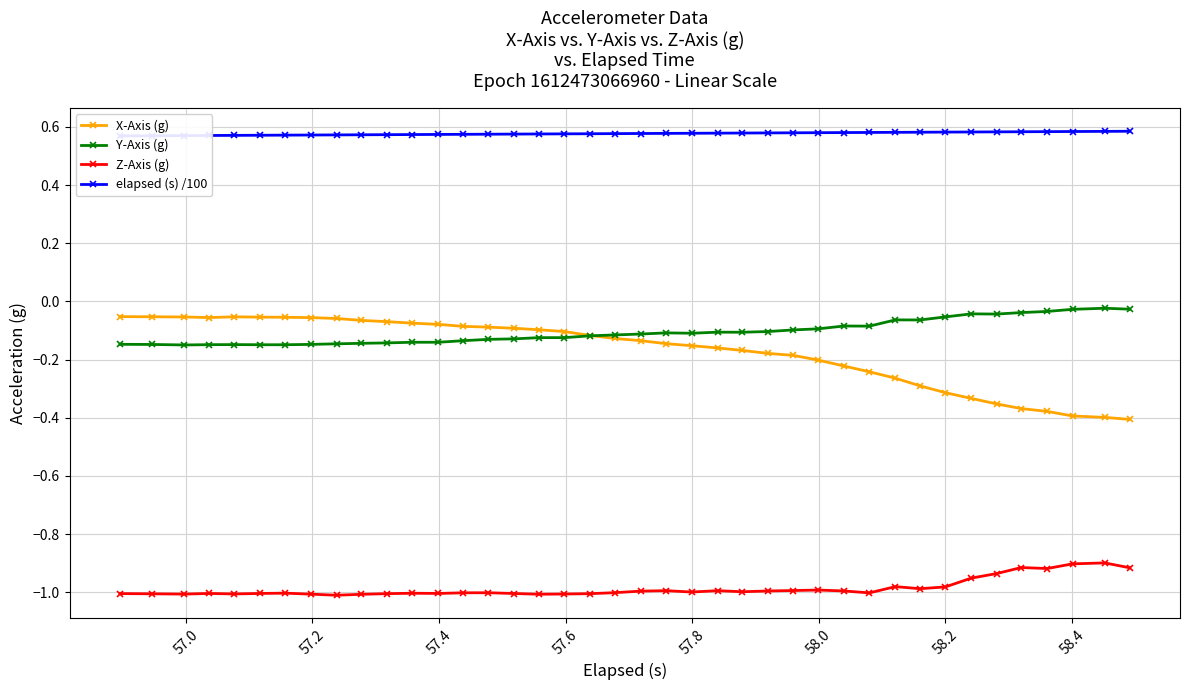

True or false: Z-Axis (g) and X-Axis (g) intersect in this chart.

False